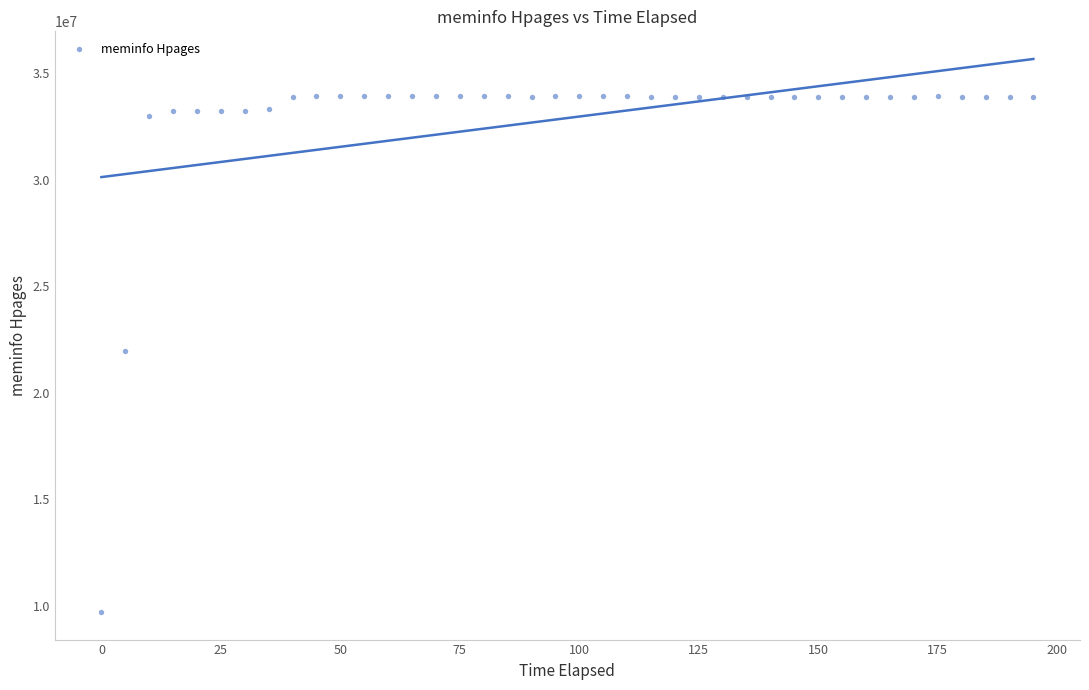

What is the range of Y values (max minus min)?

24198648